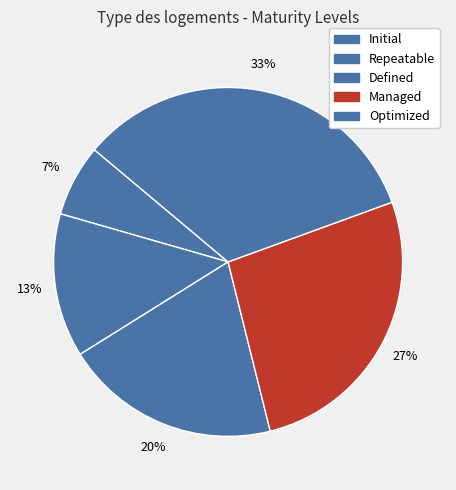

The Repeatable slice represents 1% of the pie. True or false?

False